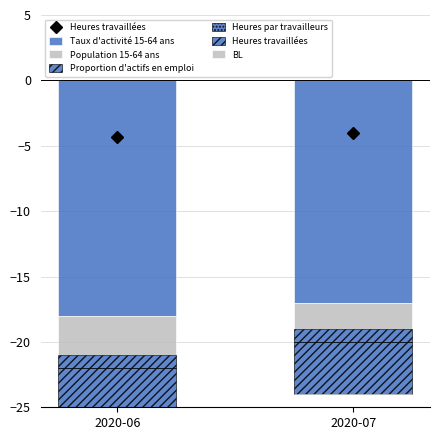

Are the bars horizontal?

No